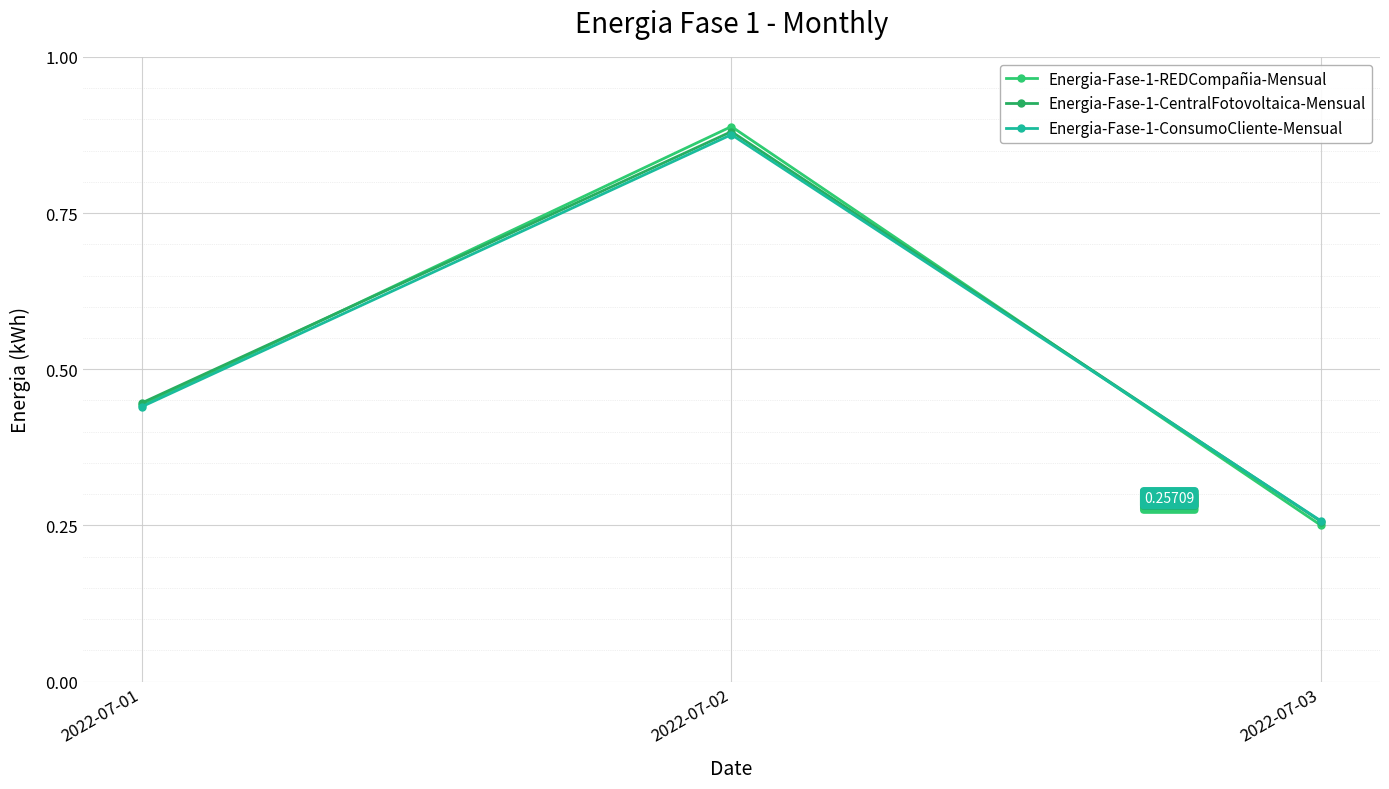

What is the approximate value of Energia-Fase-1-CentralFotovoltaica-Mensual at 2022-07-03?

0.3